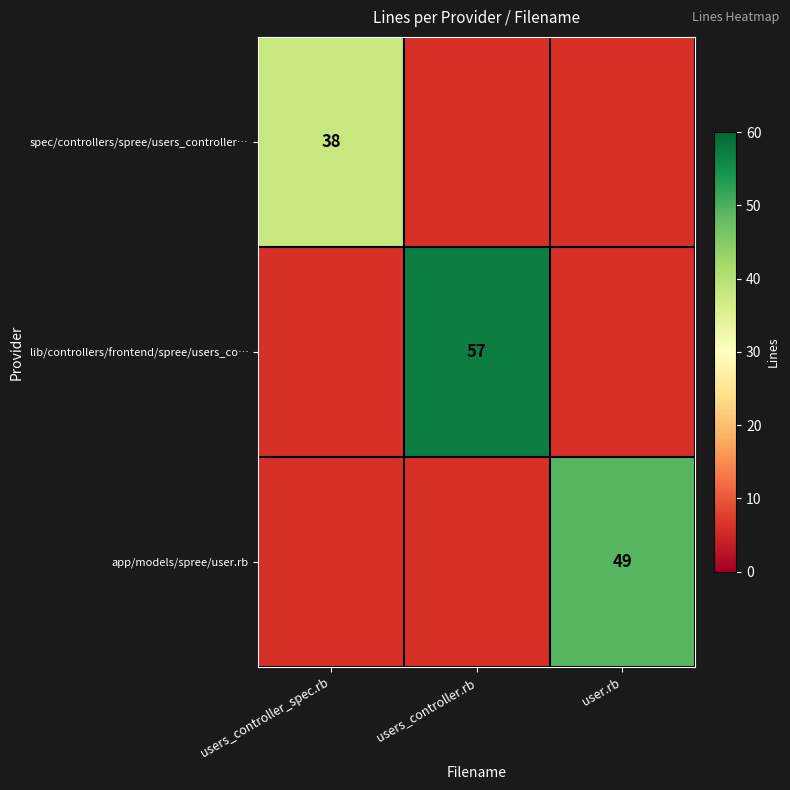

Which has a higher value, users_controller.rb or users_controller_spec.rb?

users_controller_spec.rb